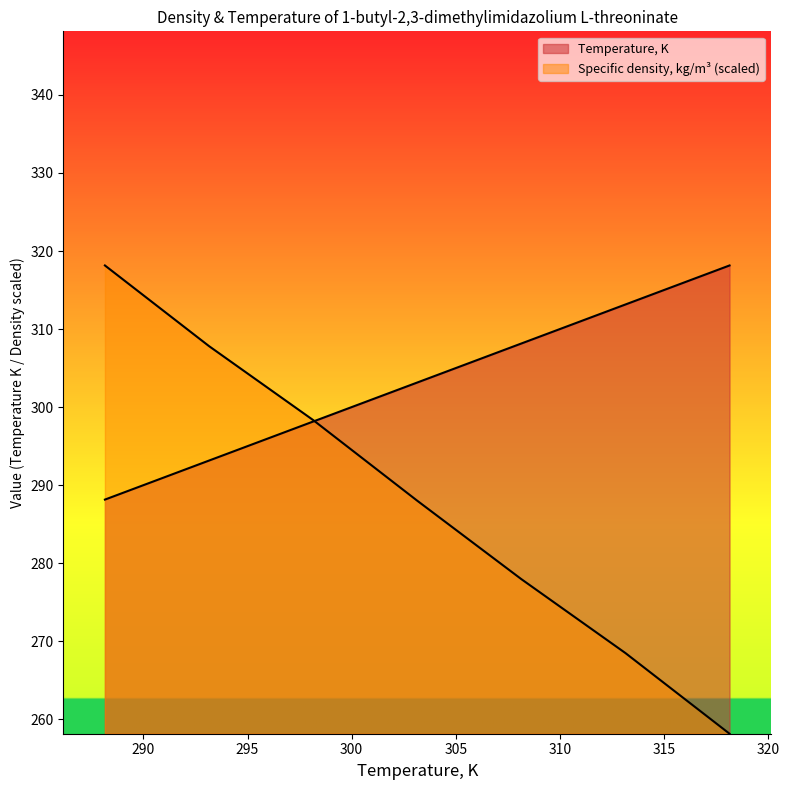

What are all the series names shown in the legend?

Temperature, K, Specific density, kg/m3